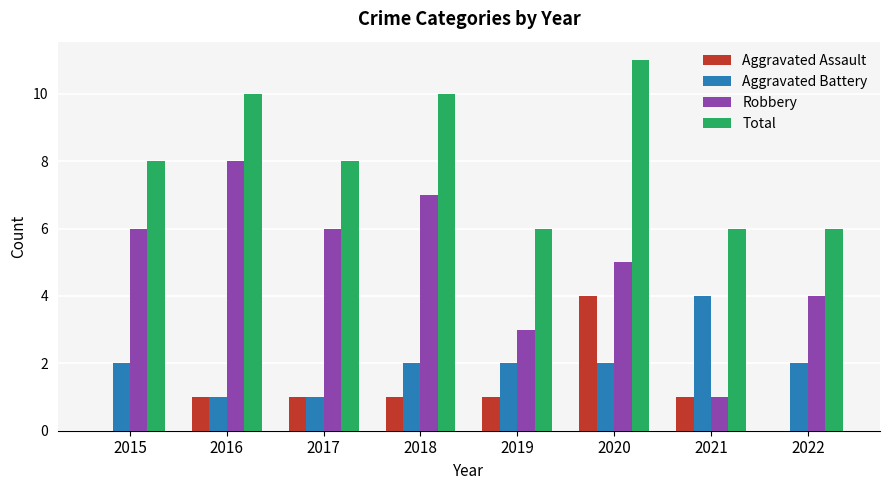

Which series has the widest spread of values?

Robbery